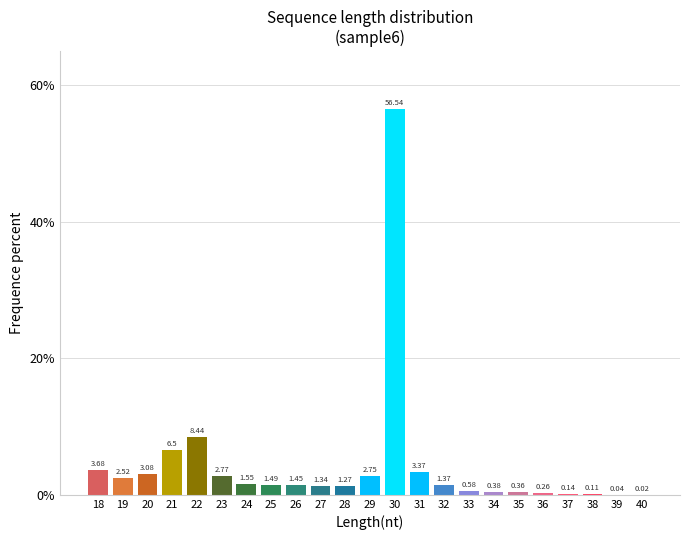

Which has a higher value, 39 or 31?

31